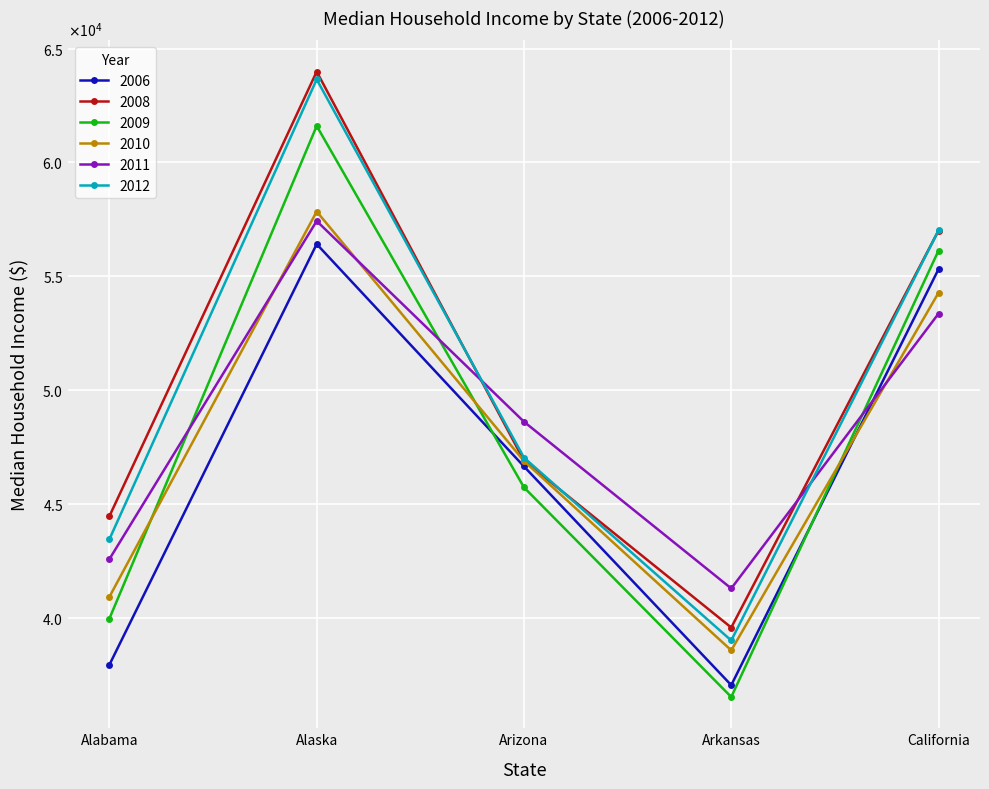

Which category has the lowest value in the 2011 series?

Arkansas